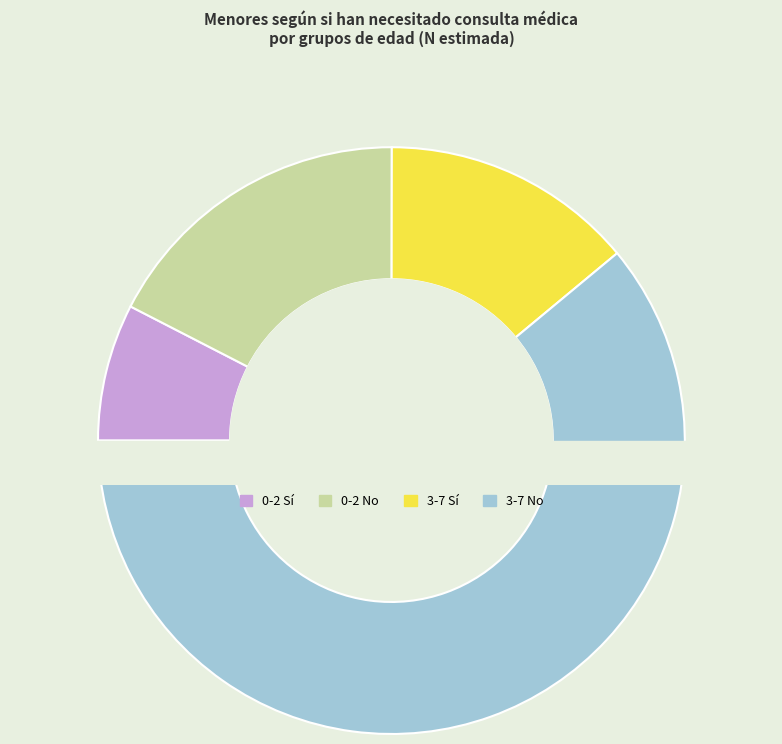

Count the number of slices in the pie.

4